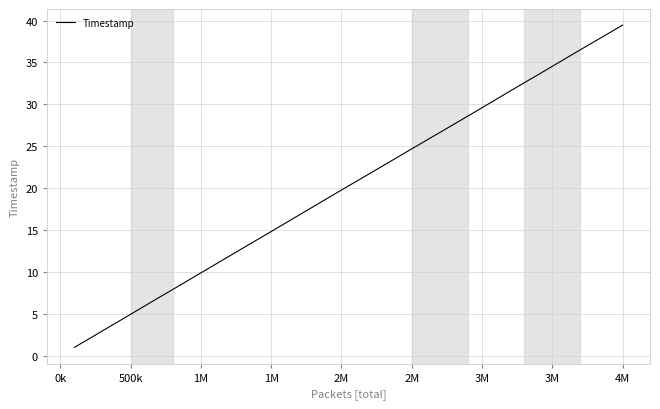

Does the chart display data point markers on the line(s)?

No